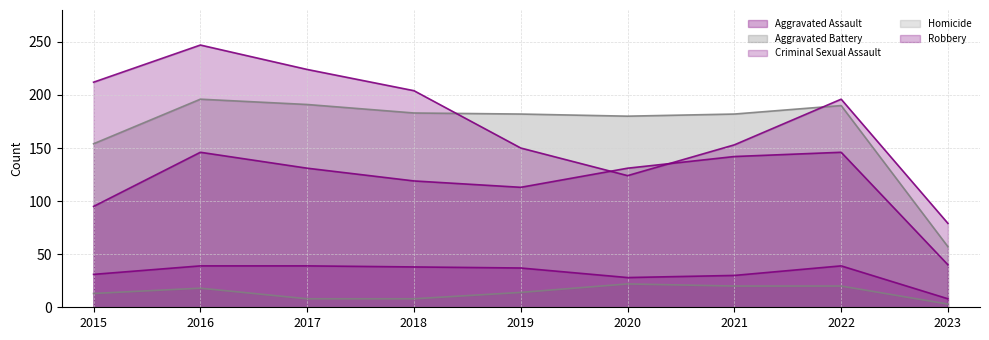

The Homicide series shows 13 at 2015. True or false?

True